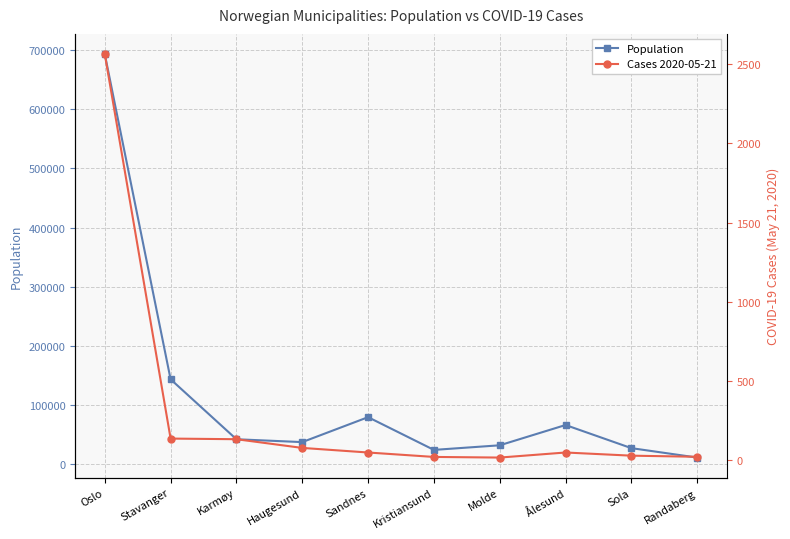

Which series changed the most between Oslo and Haugesund?

Population